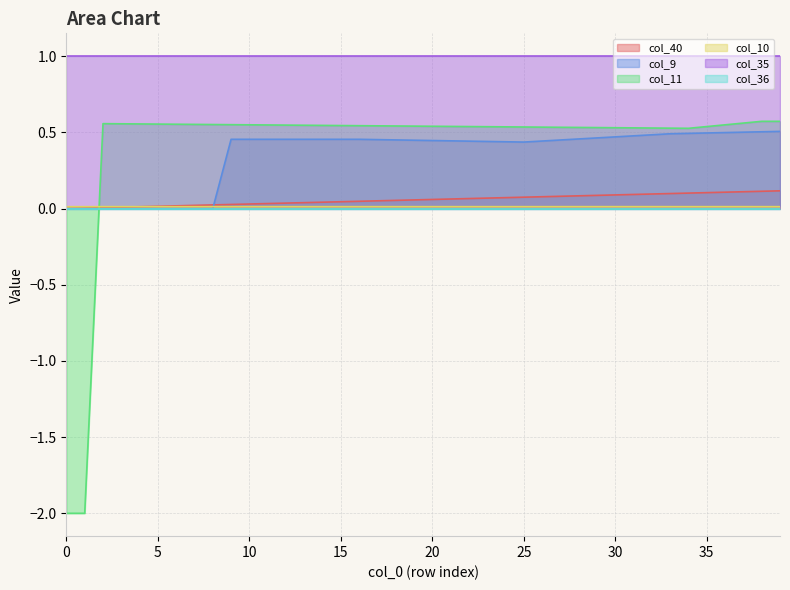

Which series has the largest total across all categories?

col_35